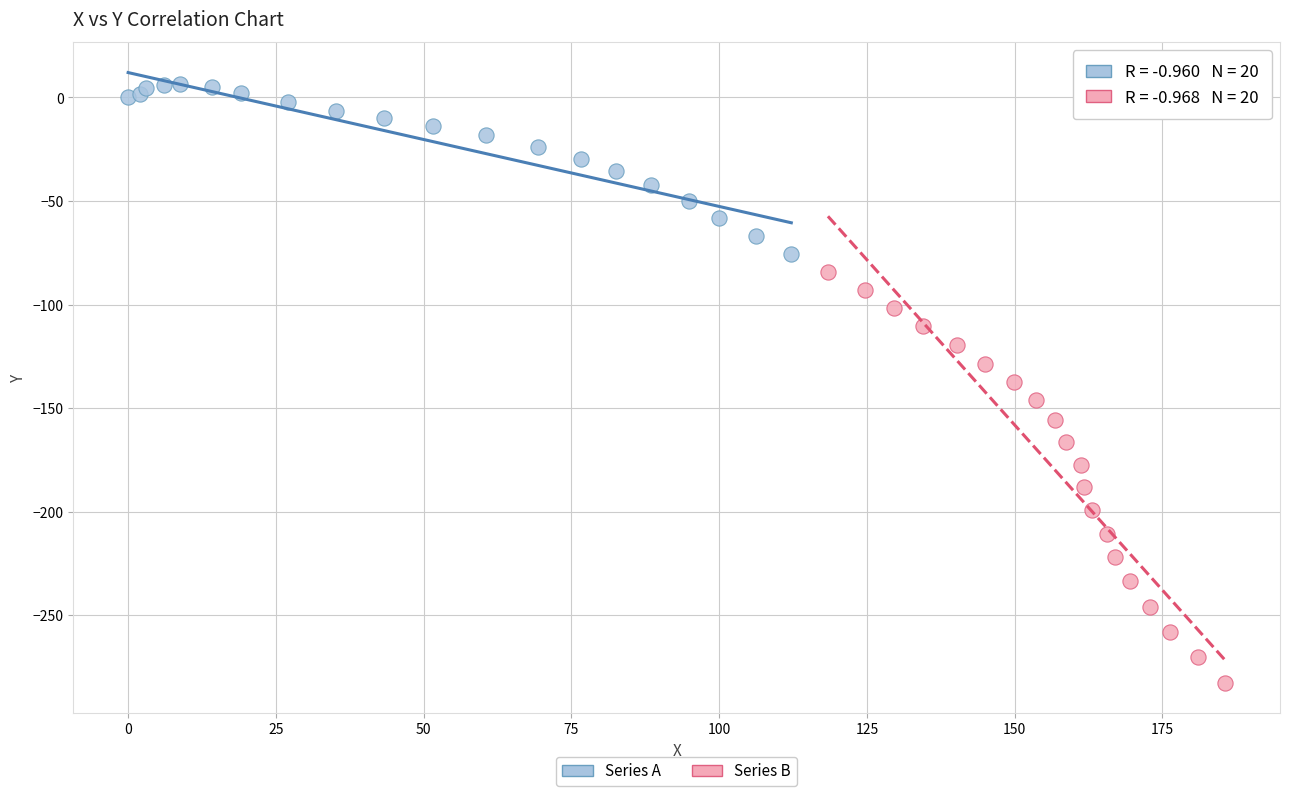

Which series reaches the minimum Y coordinate?

Series B